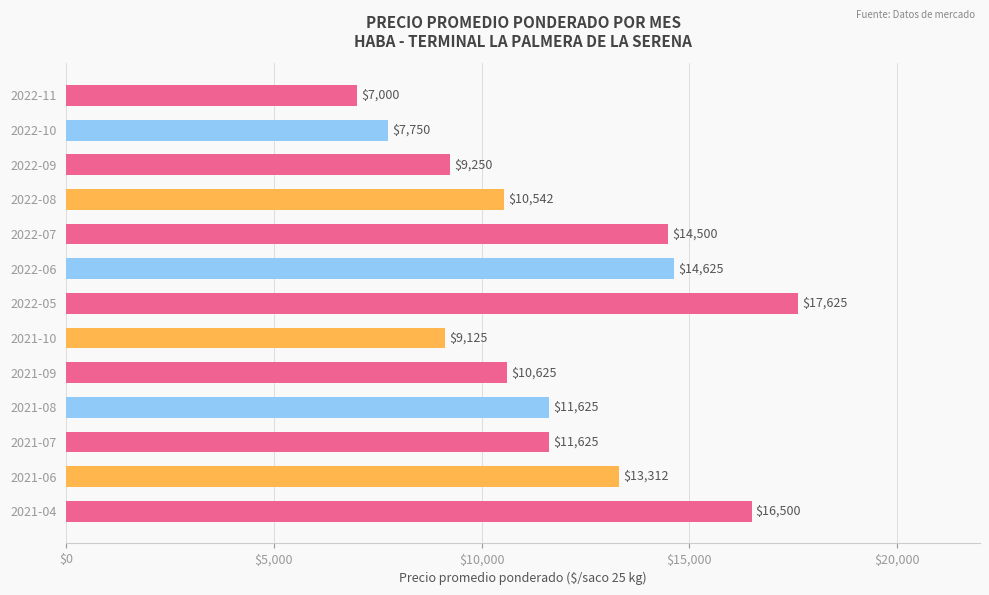

What is the greatest value displayed?

17625